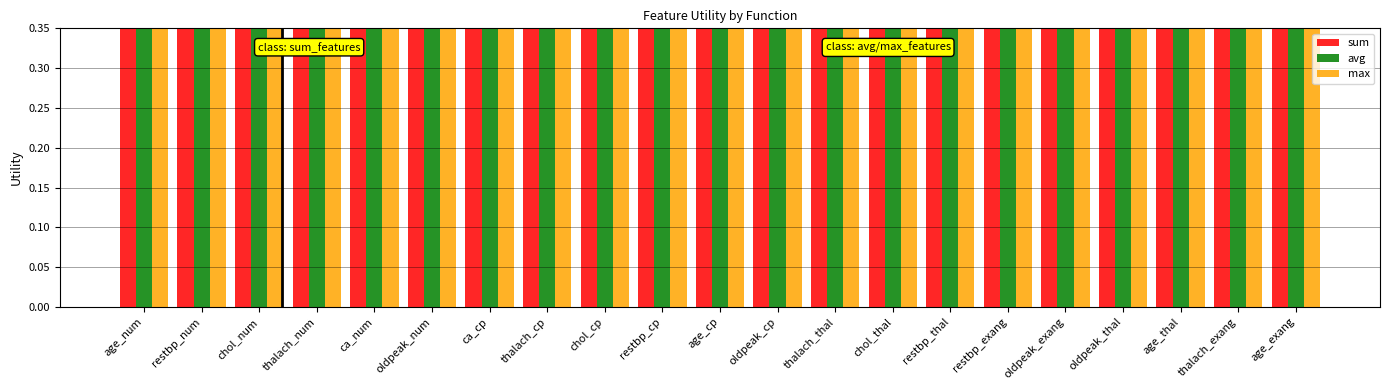

At how many categories does at least one series exceed 0?

21